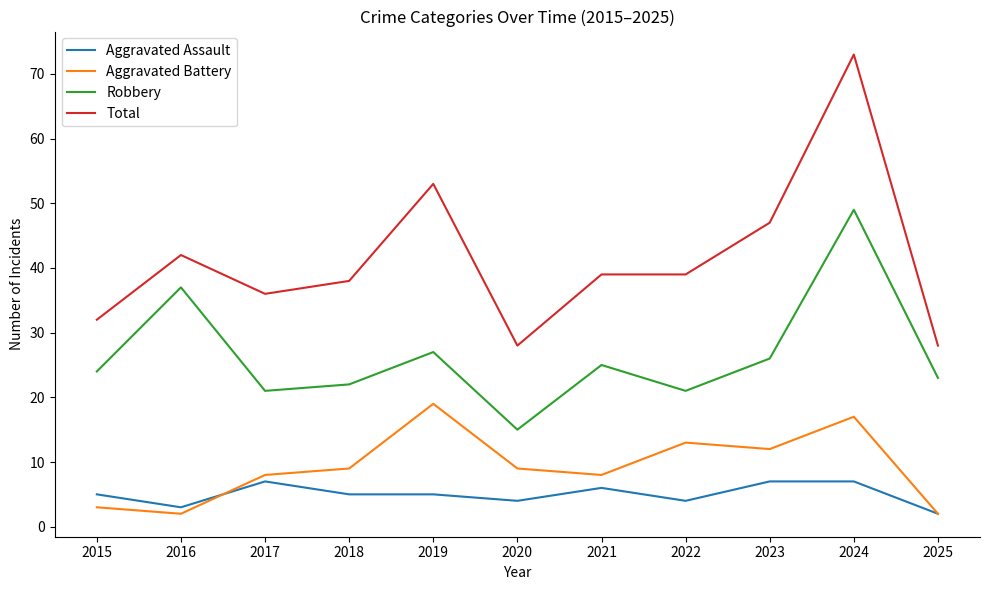

Reading left to right, transcribe all the data shown in this chart.

Aggravated Assault: 2015=5	2016=3	2017=7	2018=5	2019=5	2020=4	2021=6	2022=4	2023=7	2024=7	2025=2
Aggravated Battery: 2015=3	2016=2	2017=8	2018=9	2019=19	2020=9	2021=8	2022=13	2023=12	2024=17	2025=2
Robbery: 2015=24	2016=37	2017=21	2018=22	2019=27	2020=15	2021=25	2022=21	2023=26	2024=49	2025=23
Total: 2015=32	2016=42	2017=36	2018=38	2019=53	2020=28	2021=39	2022=39	2023=47	2024=73	2025=28